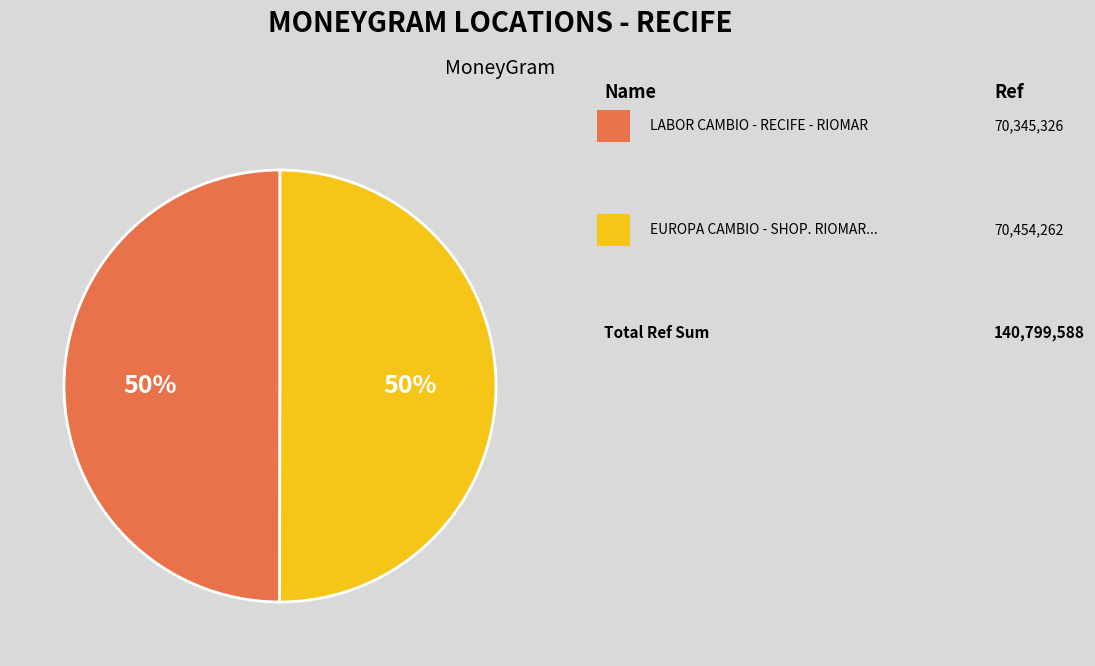

To the nearest percent, what is the average slice percentage?

50%